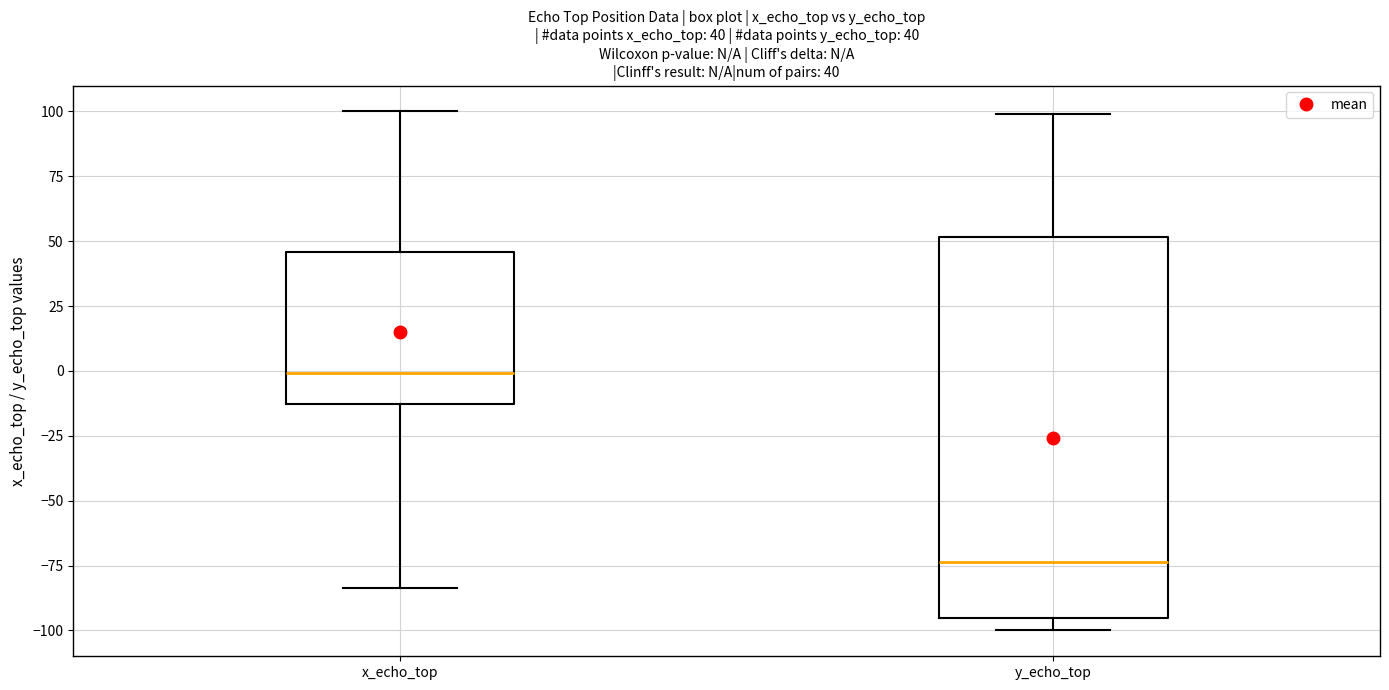

Which box's median line is the lowest?

y_echo_top